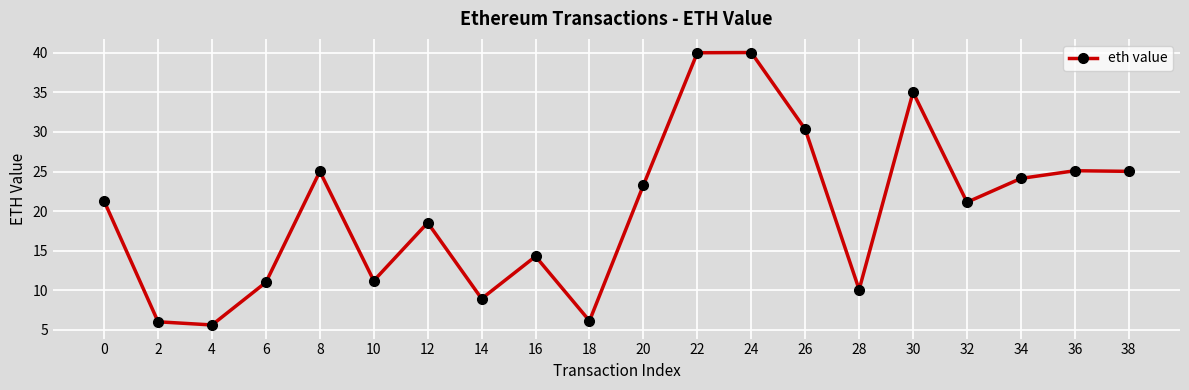

What is the difference between the values at 2 and 32?

15.1